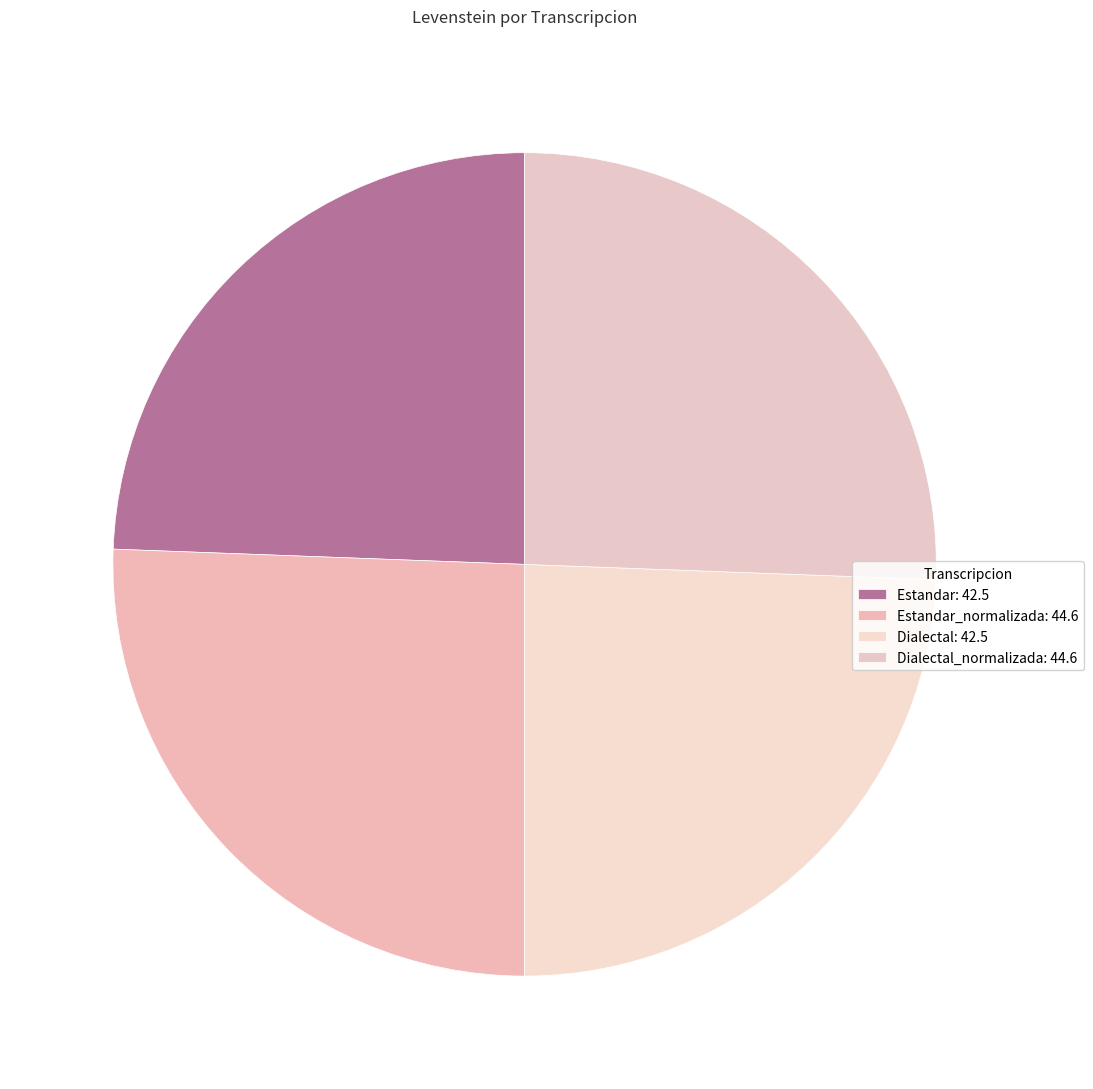

Count the number of slices in the pie.

4